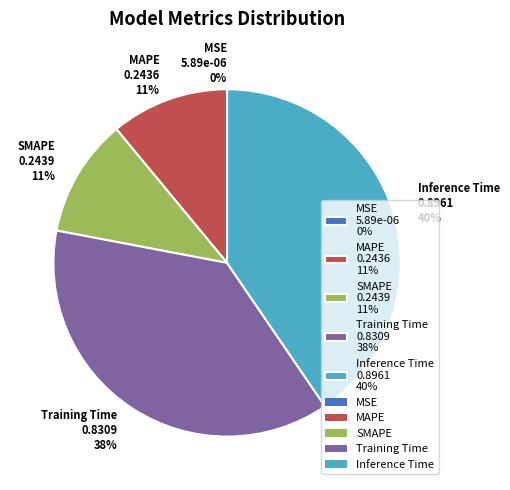

Does Inference Time account for over 50% of the chart?

No